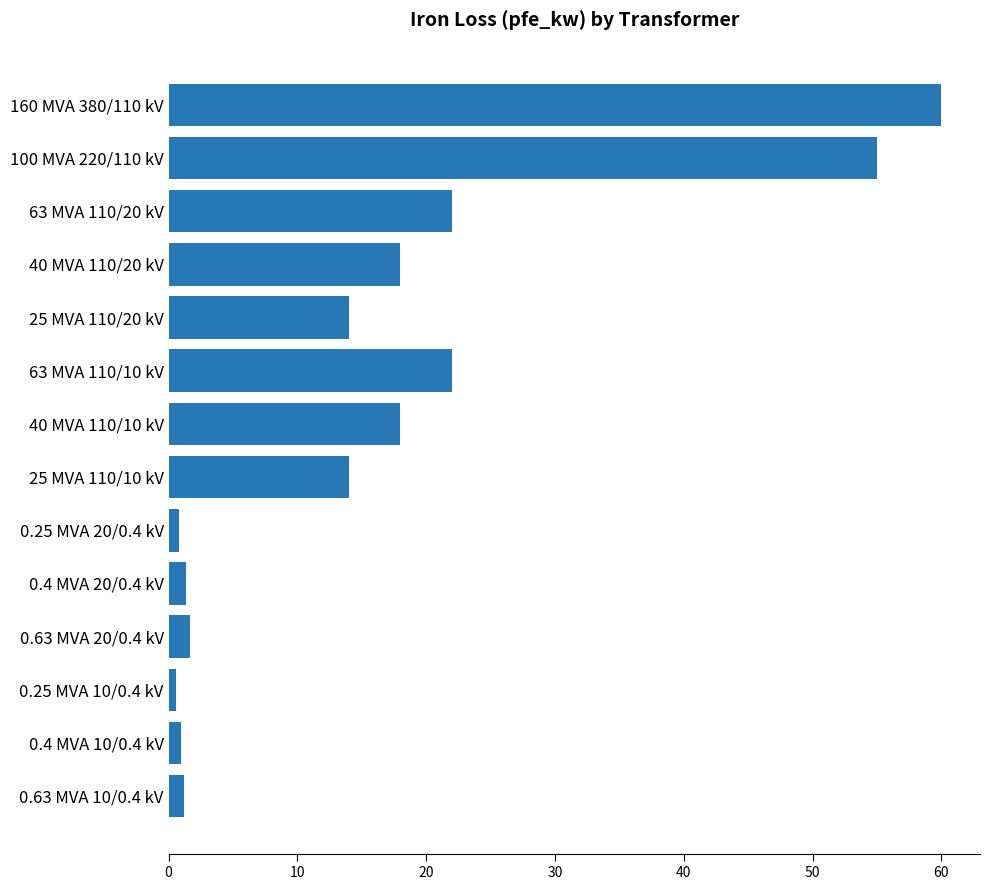

What is the label of the 13th bar from the top?

0.4 MVA 10/0.4 kV